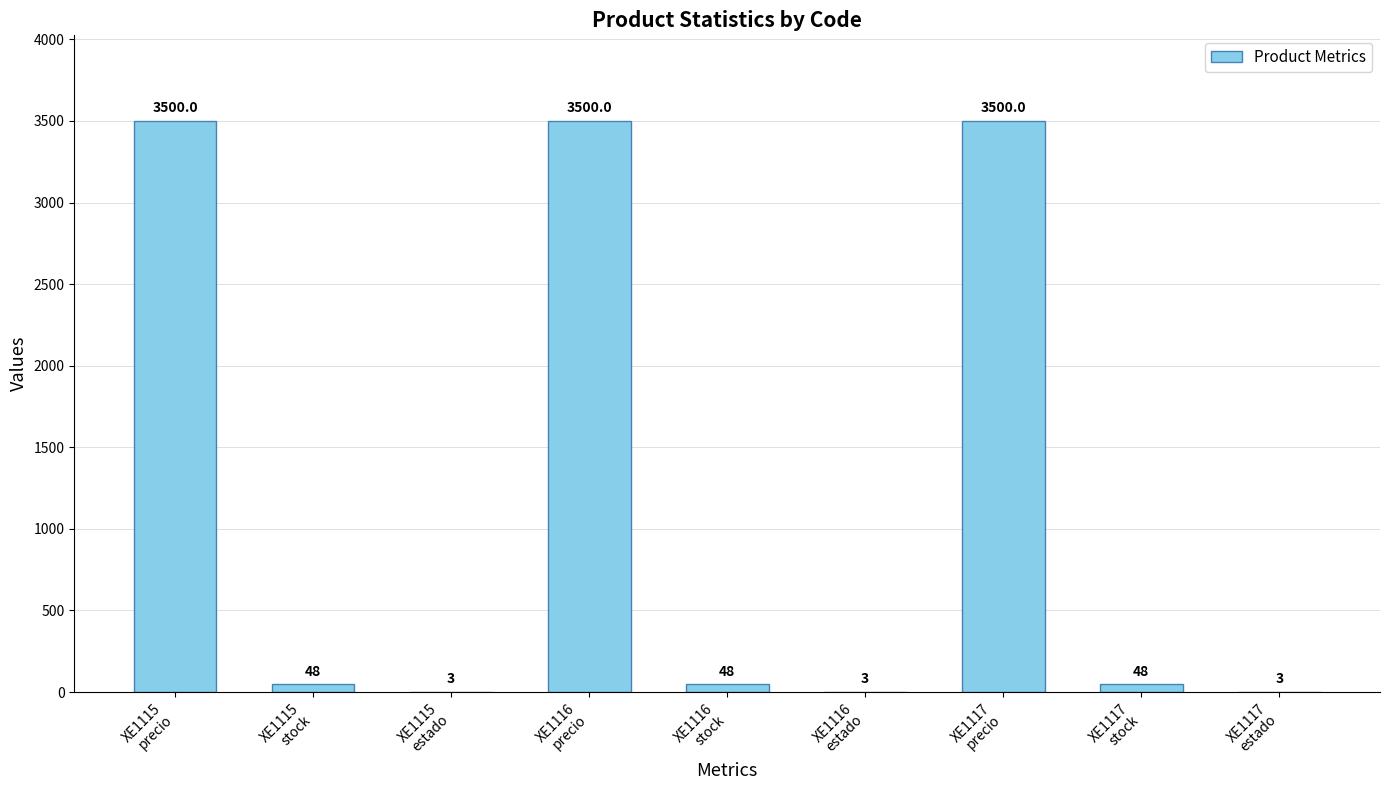

What is the greatest value displayed?

3500